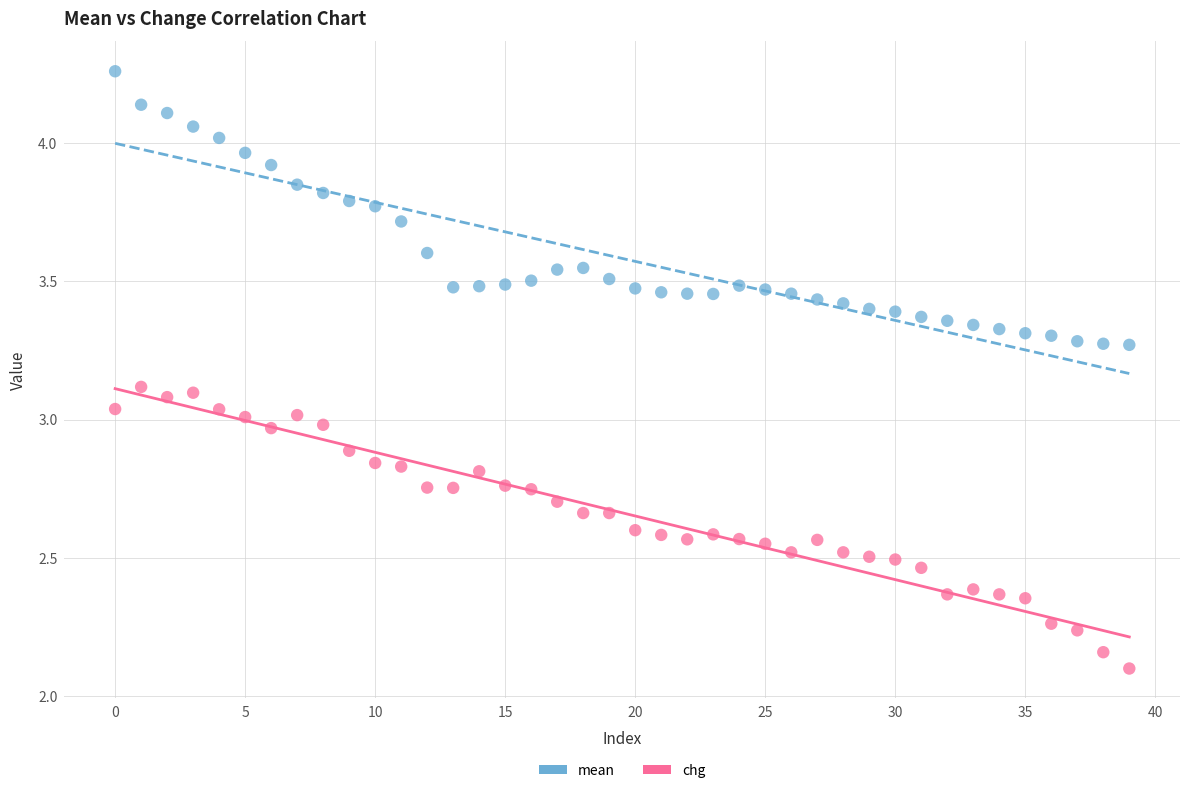

Which series reaches the maximum Y coordinate?

mean